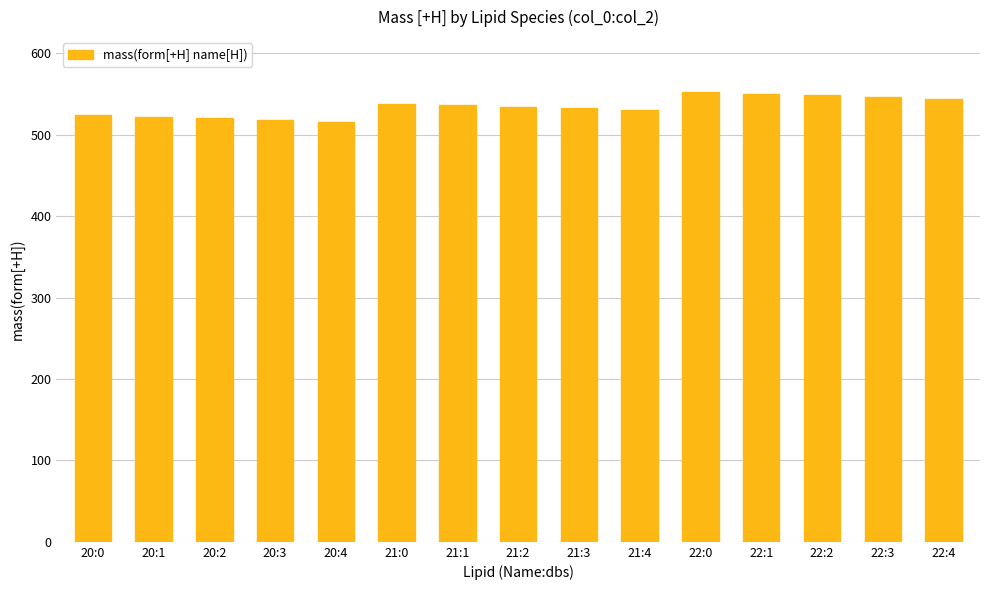

How many distinct data groups are displayed?

1